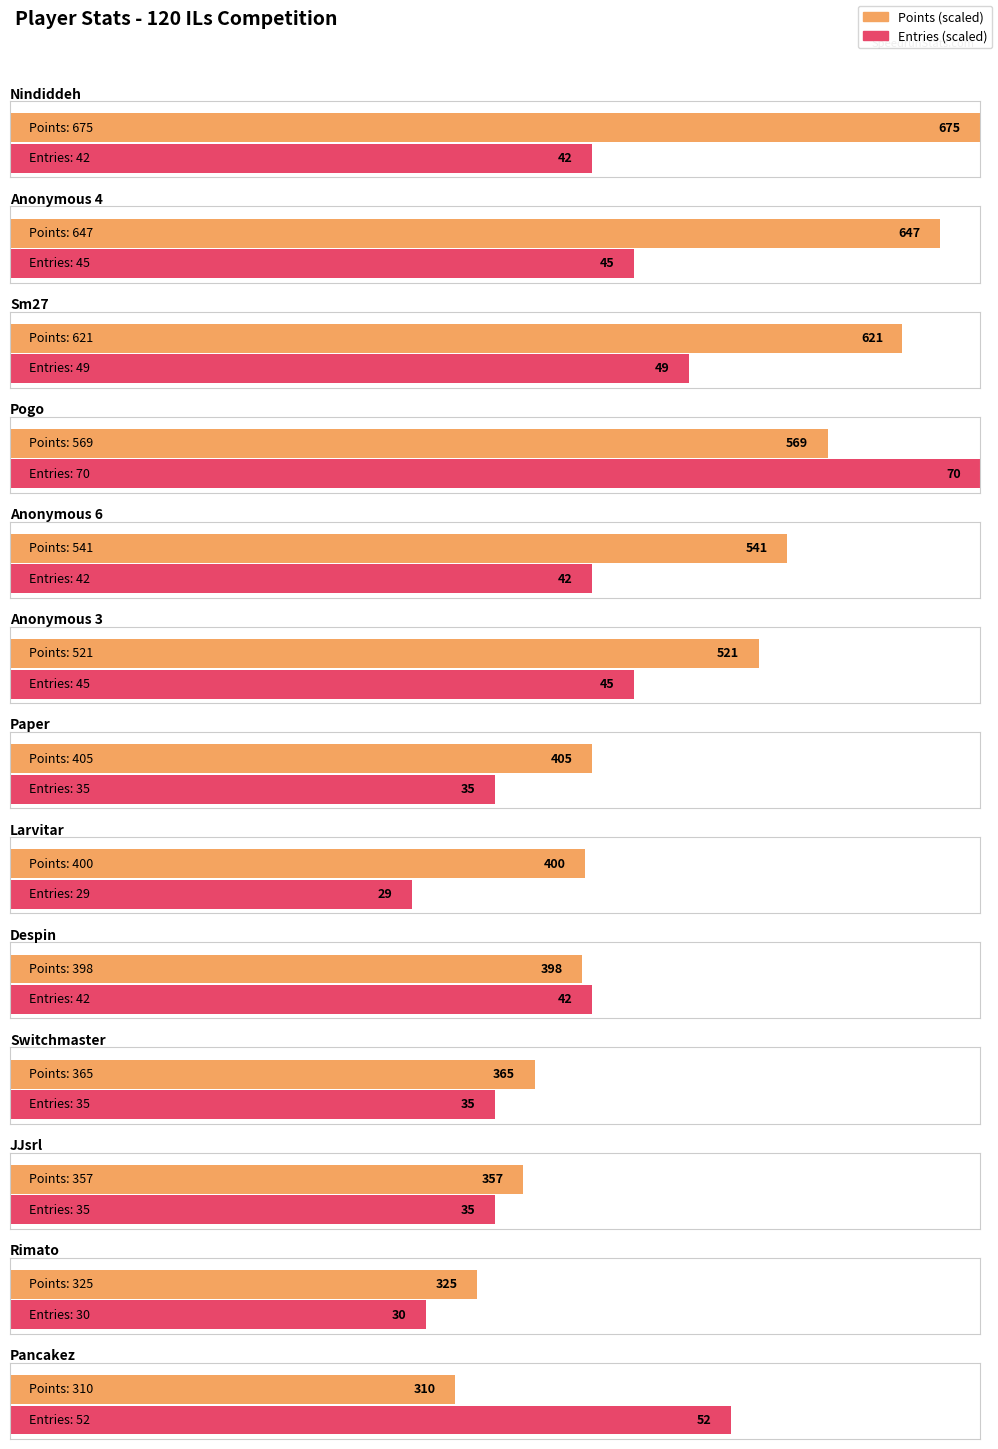

Which has a higher value, Anonymous 6 or Nindiddeh?

Nindiddeh